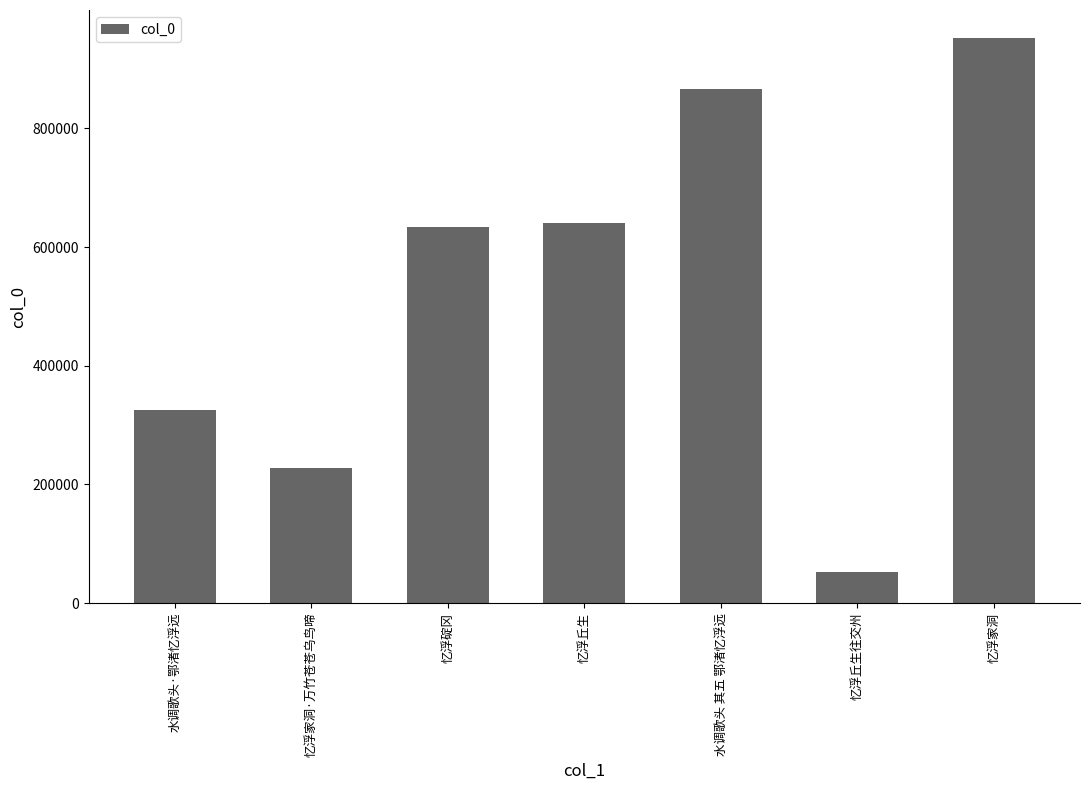

What is the greatest value displayed?

951699